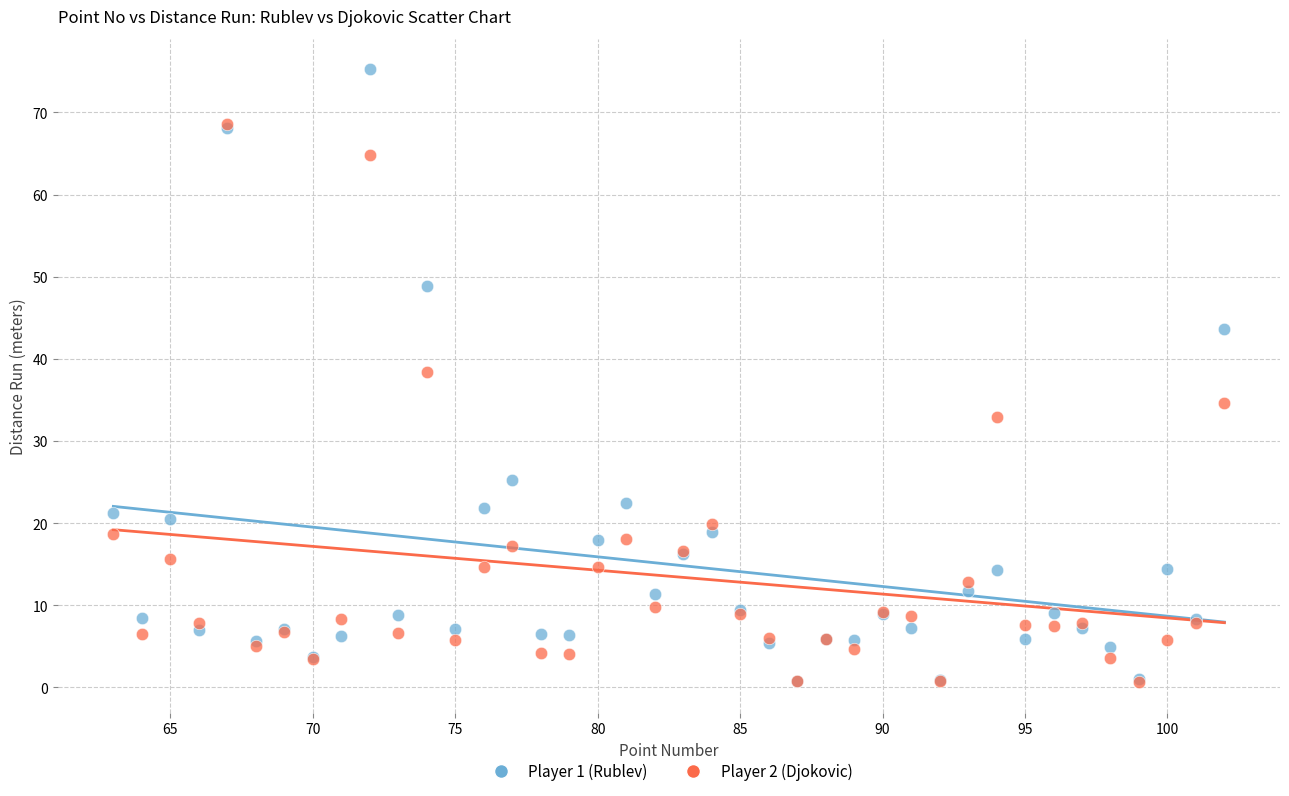

Which series has the largest Y range (max minus min)?

Player 1 (Rublev)